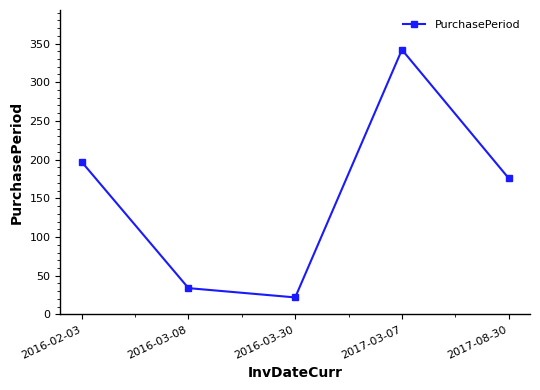

Reading right to left, transcribe all the data shown in this chart.

2017-08-30=176	2017-03-07=342	2016-03-30=22	2016-03-08=34	2016-02-03=197